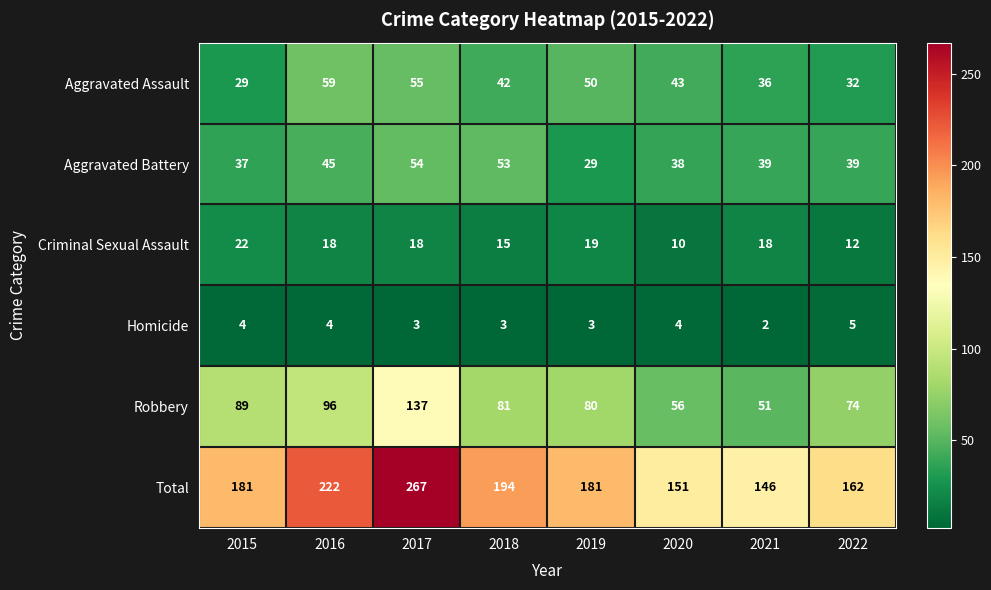

What is the sum of all Homicide values?

28